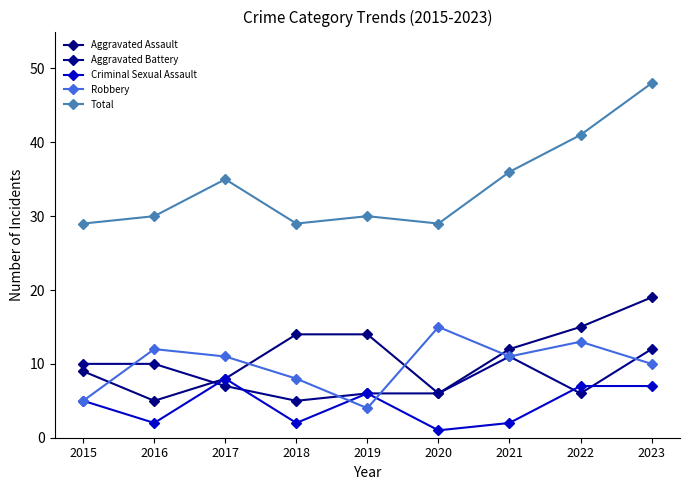

The value of Aggravated Assault at 2021 is 12. True or false?

True